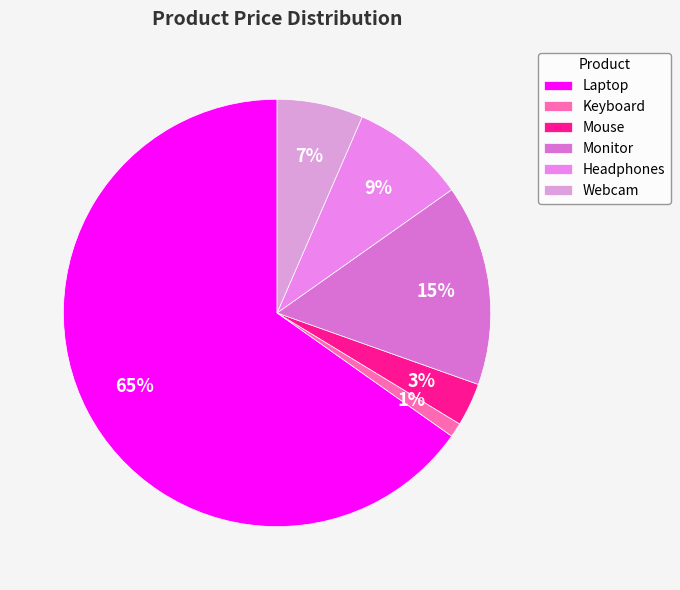

True or false: Webcam accounts for 1% of the total.

False